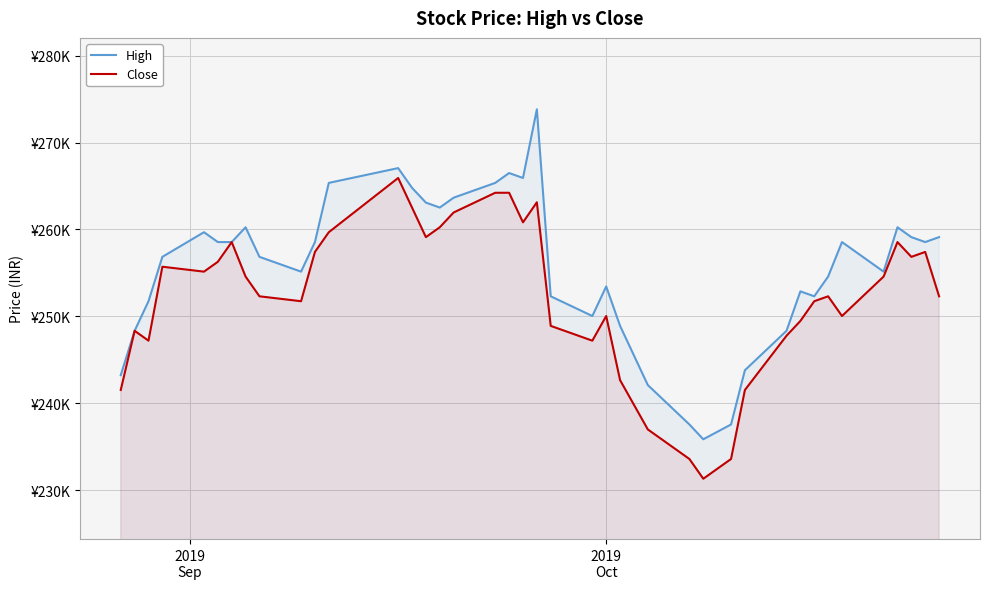

Does the chart display data point markers on the line(s)?

No